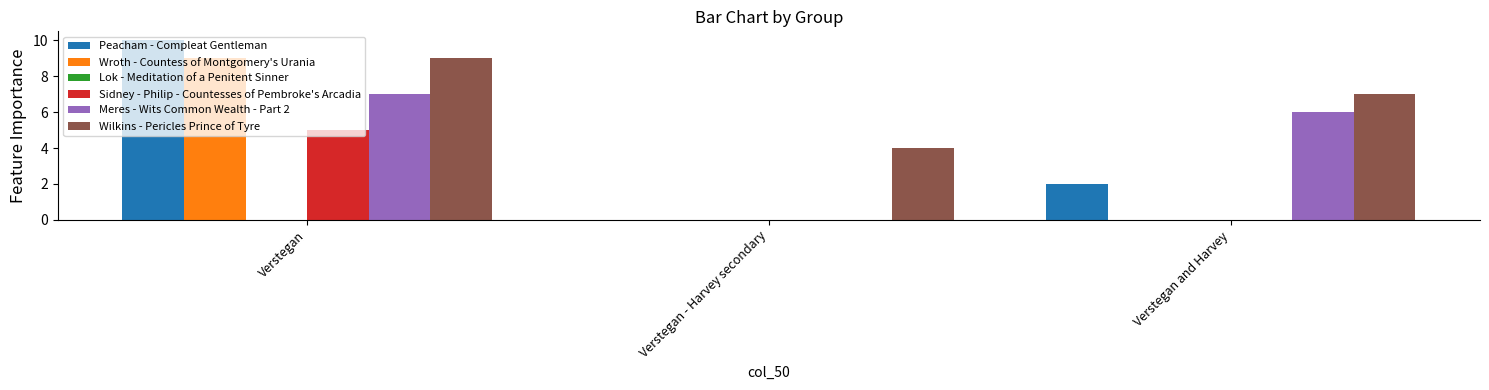

Are the bars grouped side by side (vs. stacked)?

Yes